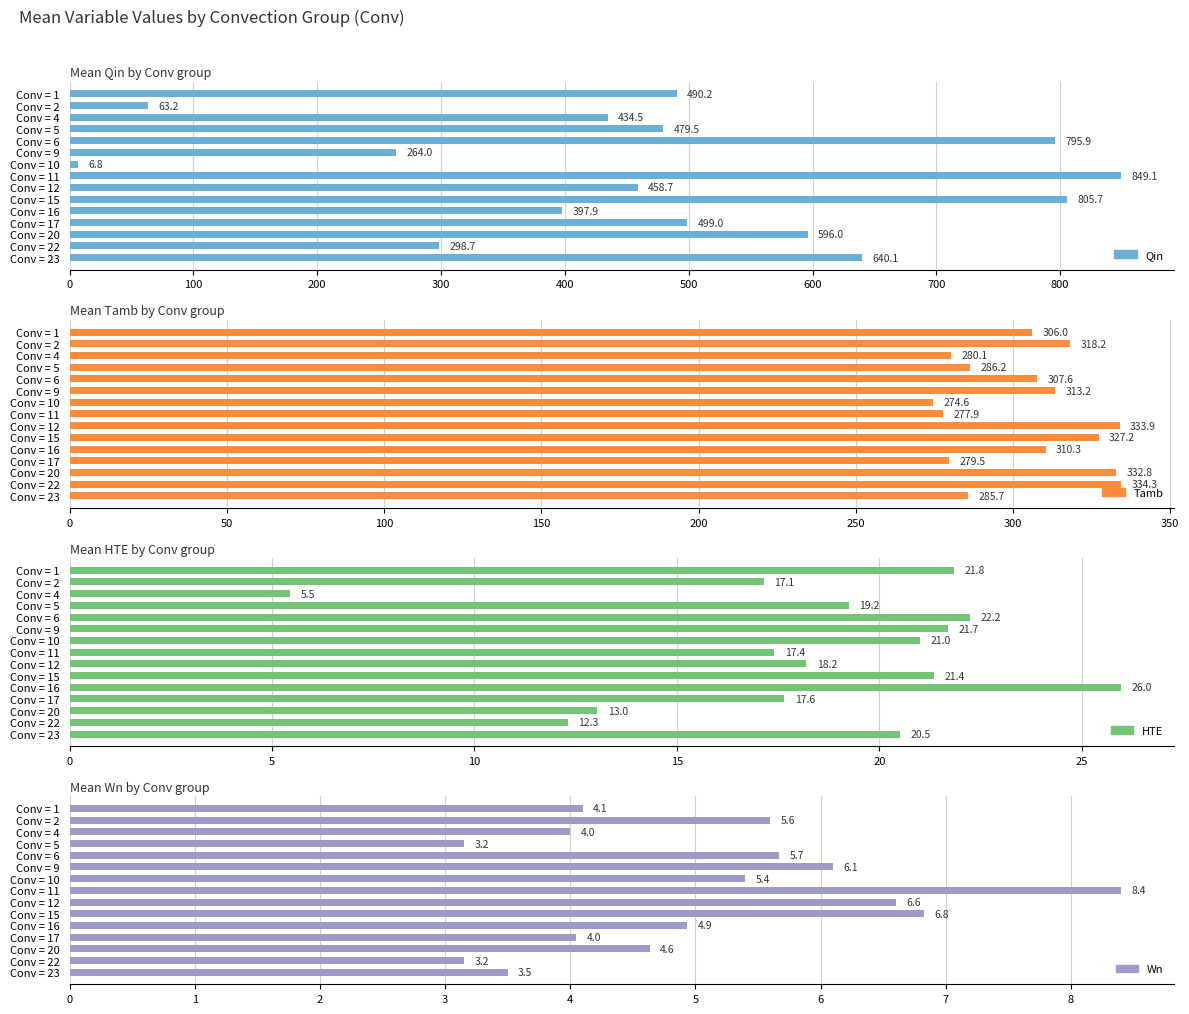

Which series changed the most between Conv = 1 and Conv = 4?

Qin